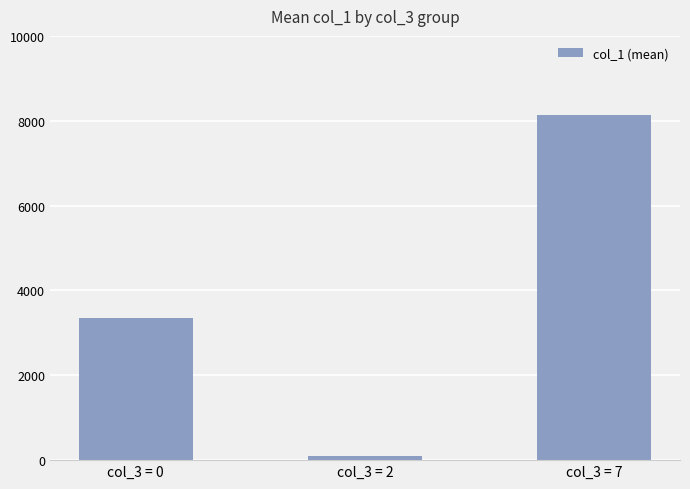

What is the value of the 1st bar from the left?

3348